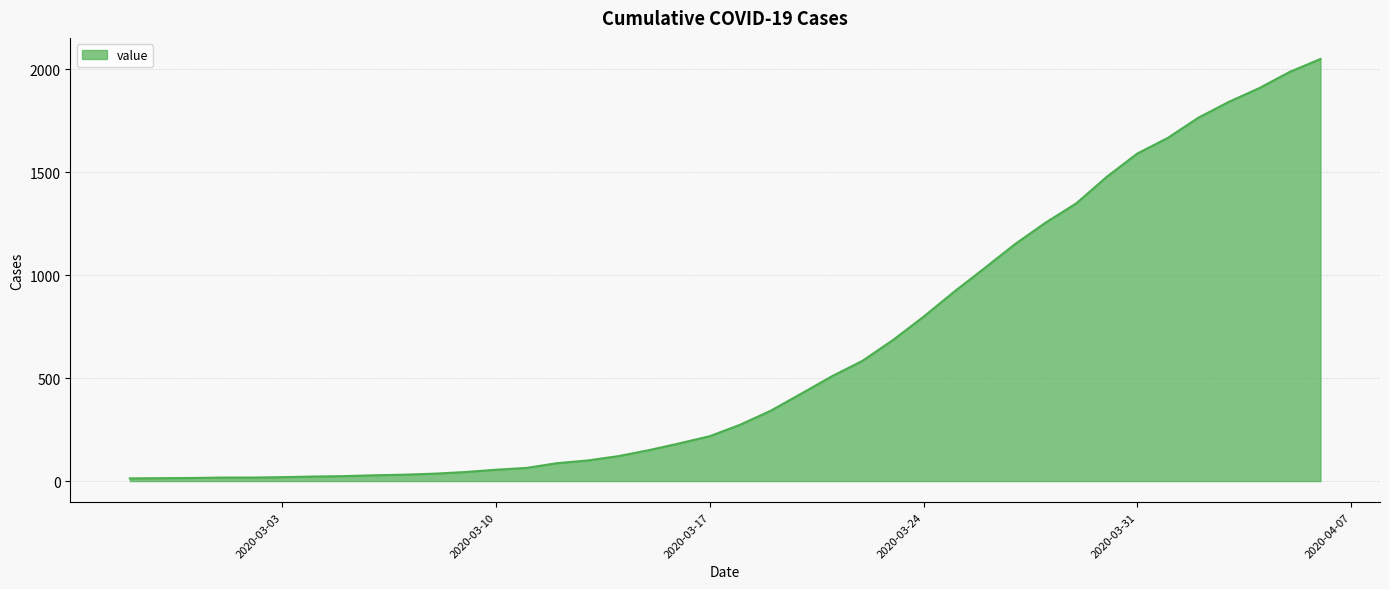

What is the difference between the maximum and minimum values?

2036